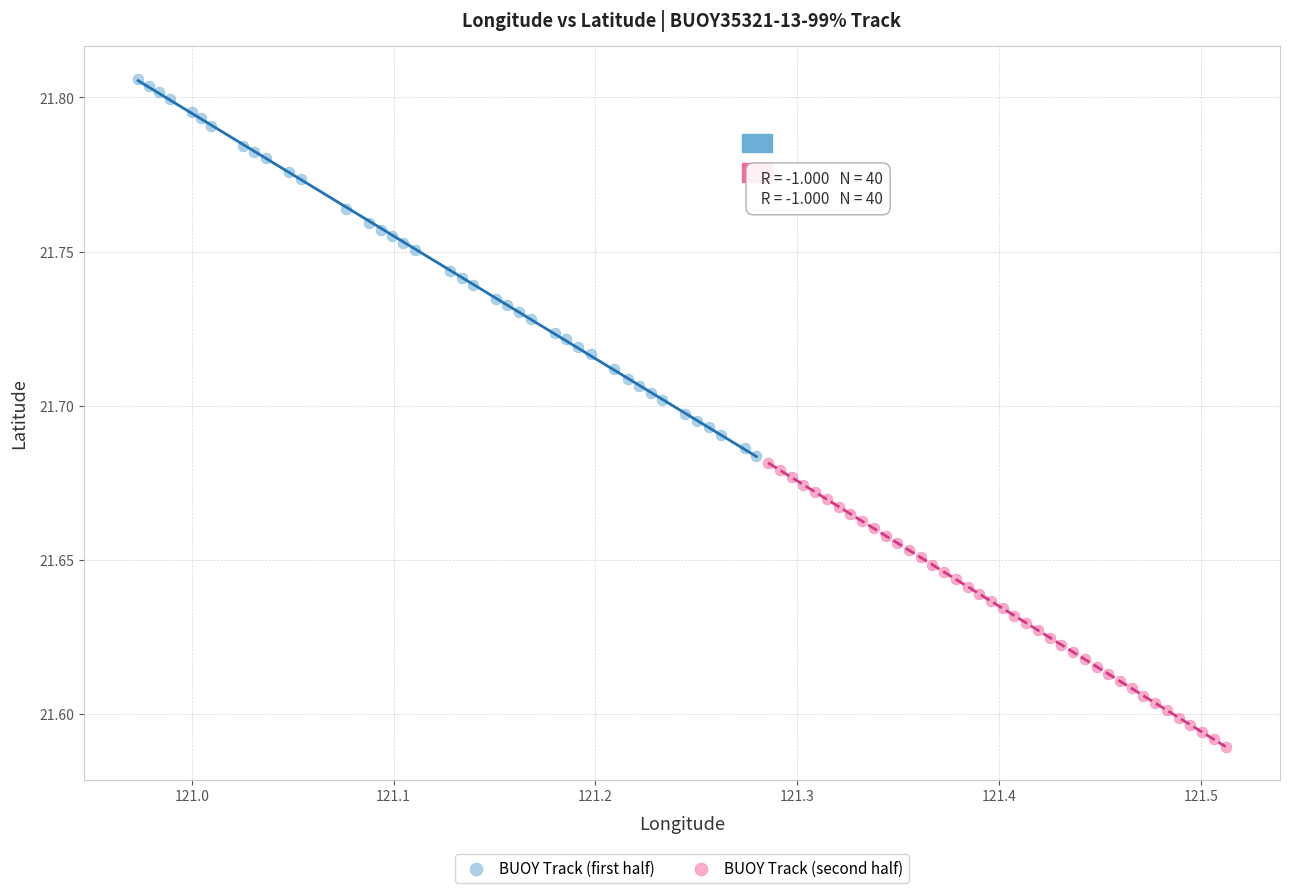

Which series reaches the maximum Y coordinate?

BUOY Track (first half)